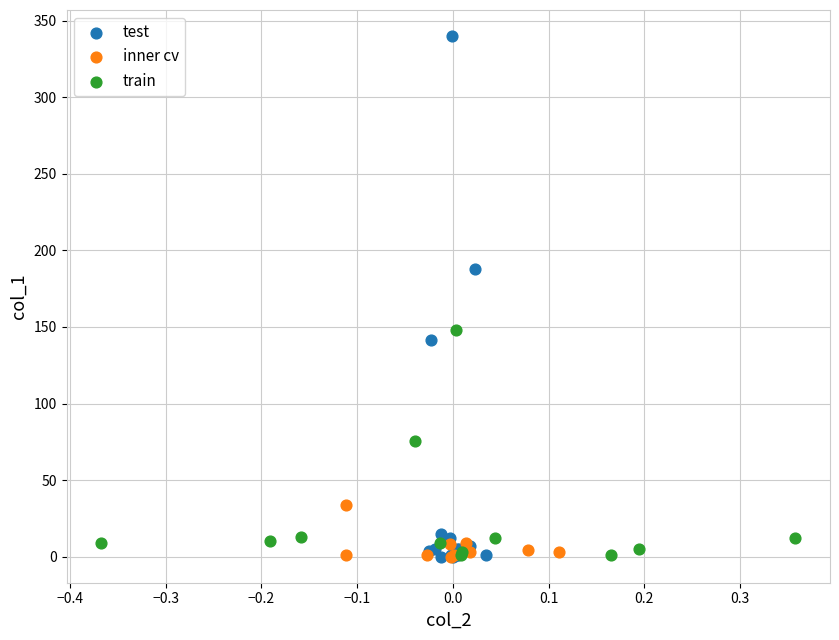

What are all the series names shown in the legend?

test, inner cv, train